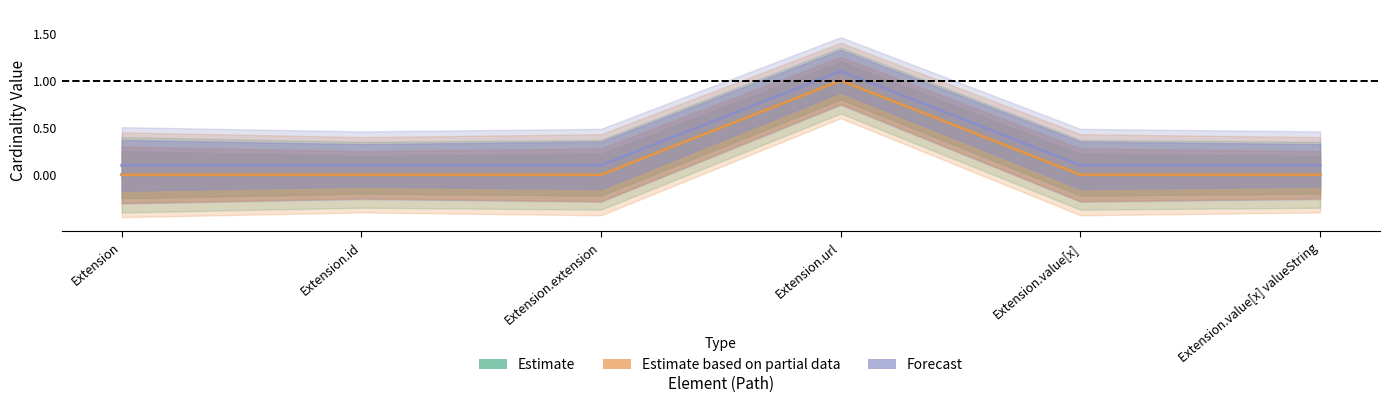

What is the label of the 4th point from the left?

Extension.url